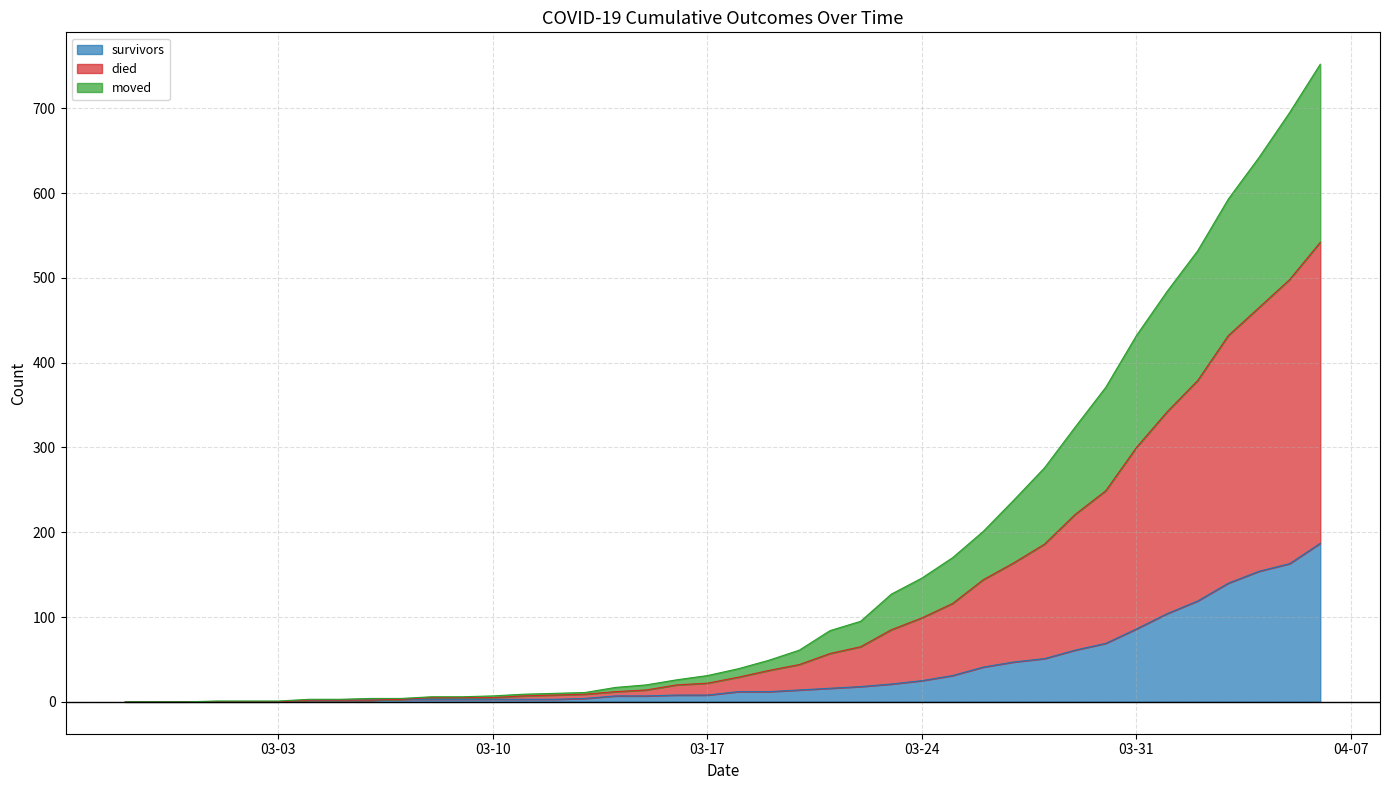

Is it true that moved equals 3 at 2020-03-09?

False